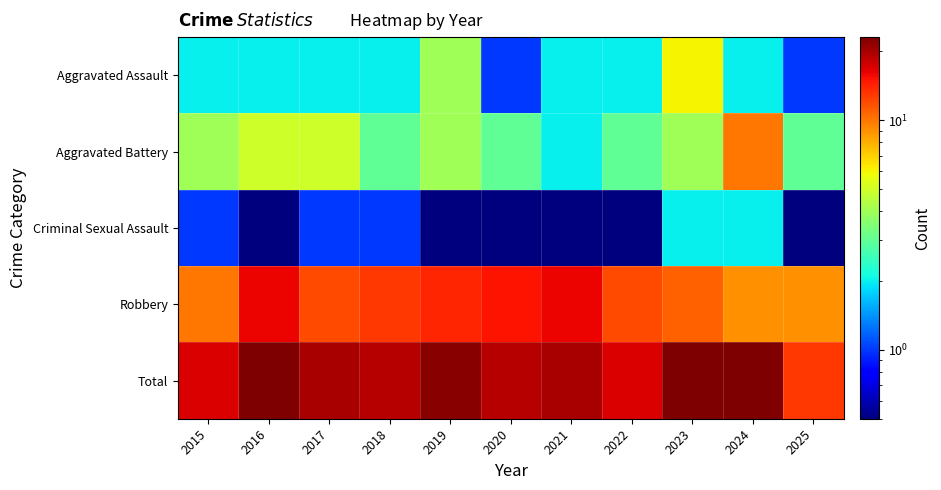

Which series has the largest total across all categories?

Total